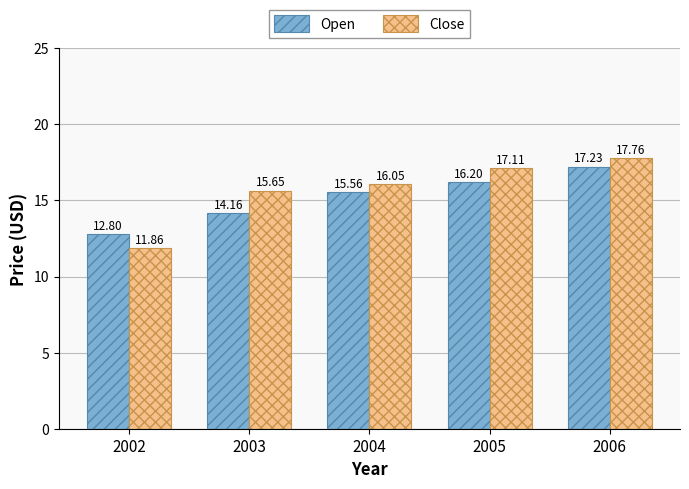

Are the bars horizontal?

No